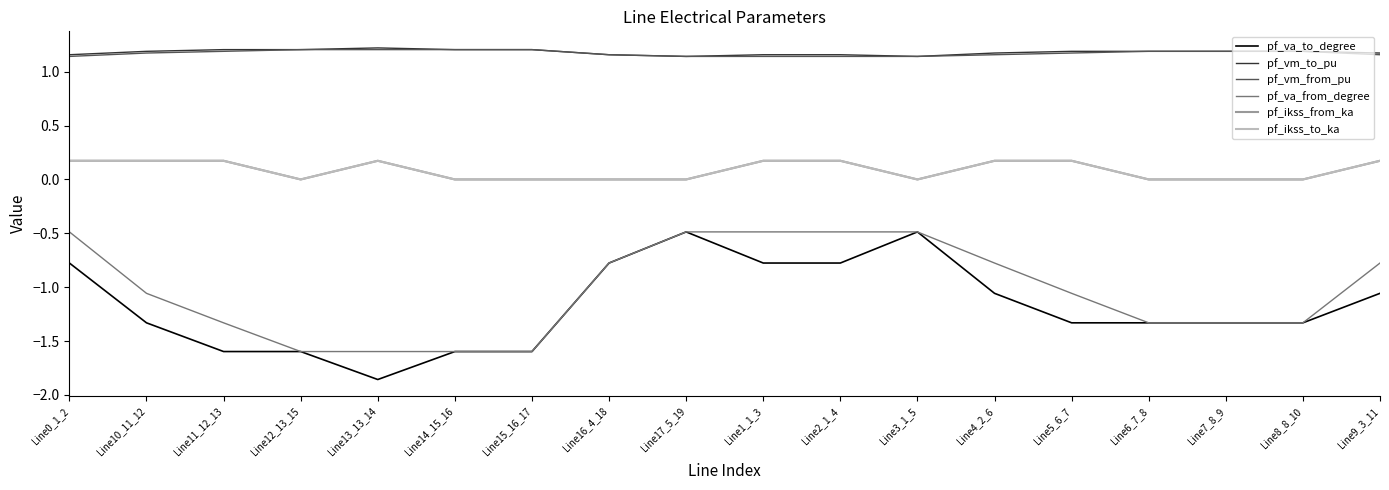

Rank the series at Line13_13_14 from lowest to highest value.

pf_va_to_degree, pf_va_from_degree, pf_ikss_from_ka, pf_ikss_to_ka, pf_vm_from_pu, pf_vm_to_pu